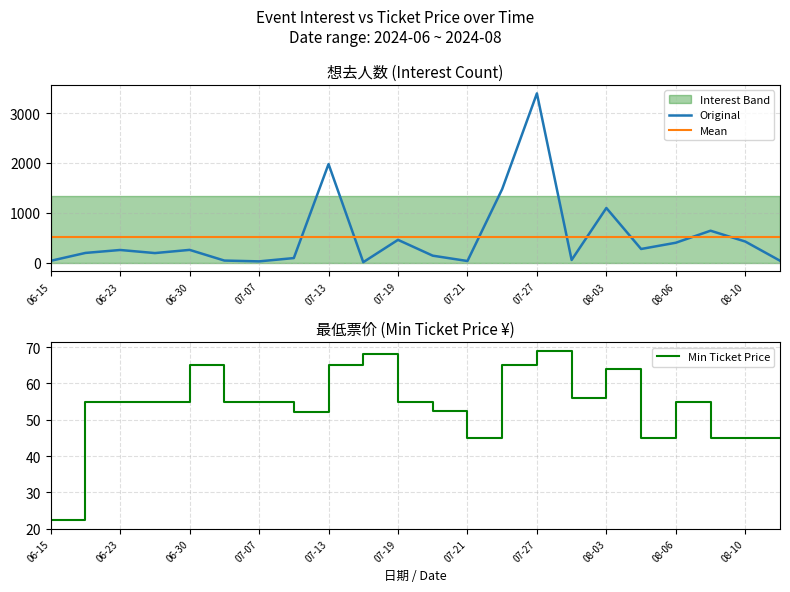

True or false: Original and Mean cross at least once.

True